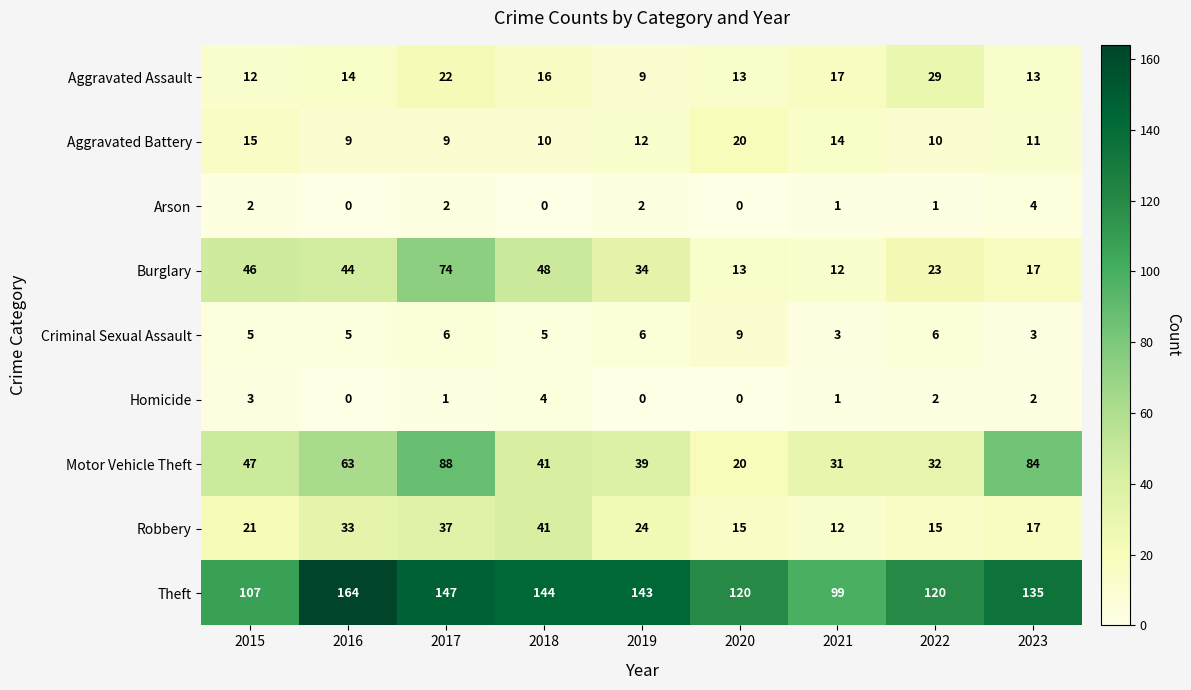

What is the greatest value displayed?

164